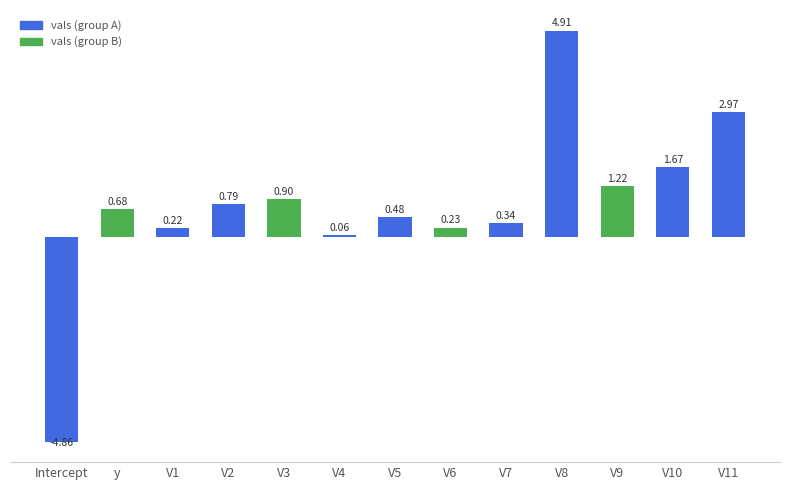

True or false: the data shows 2.9 at V10.

False